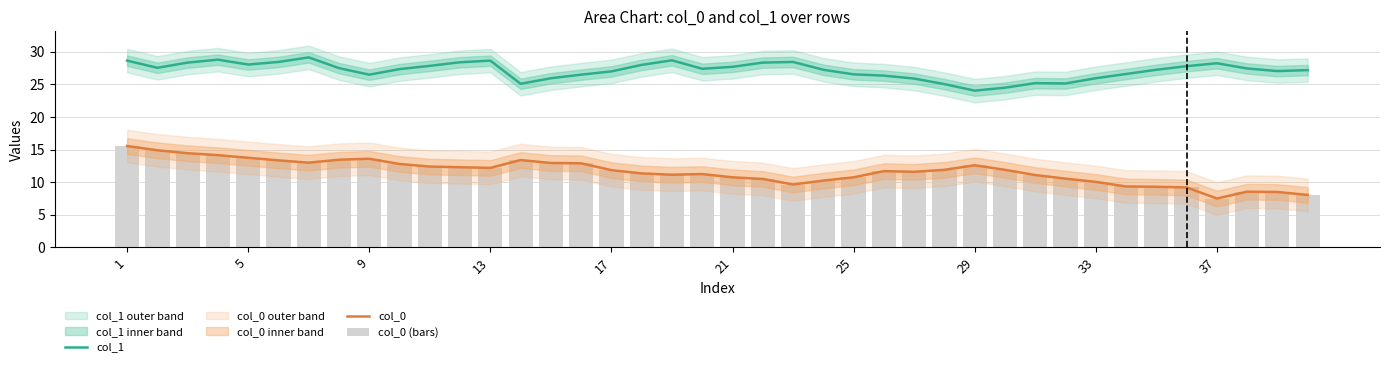

Which has a higher value, 32 or 11?

11